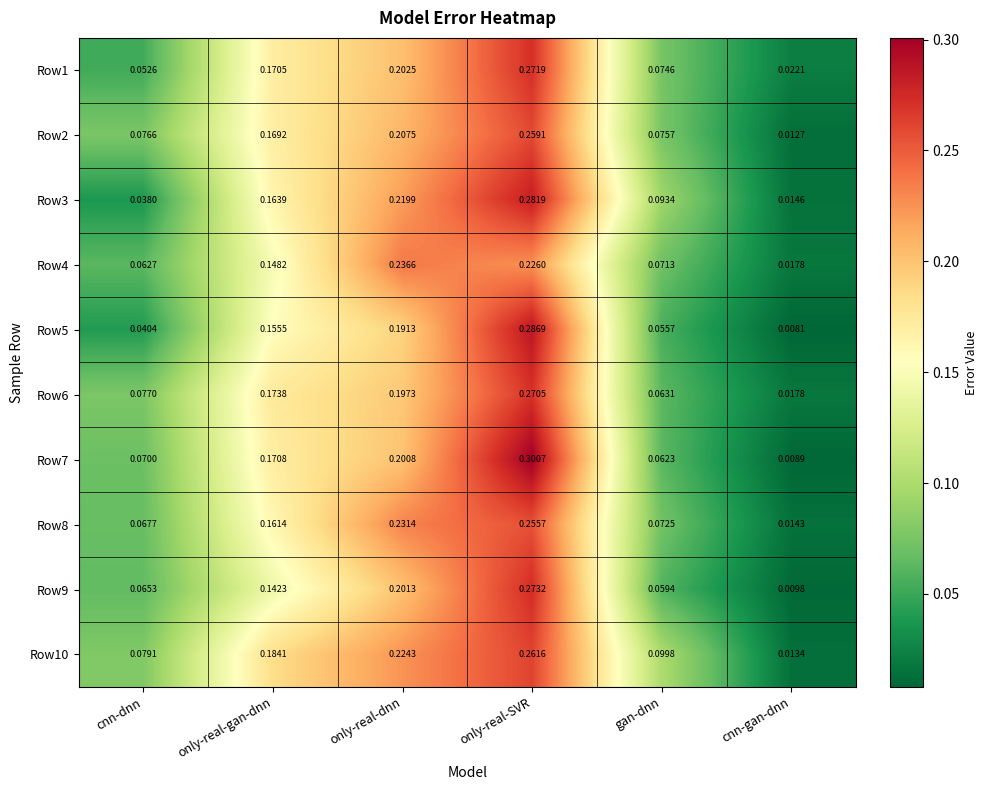

At which category is the sum across all series the highest?

only-real-SVR